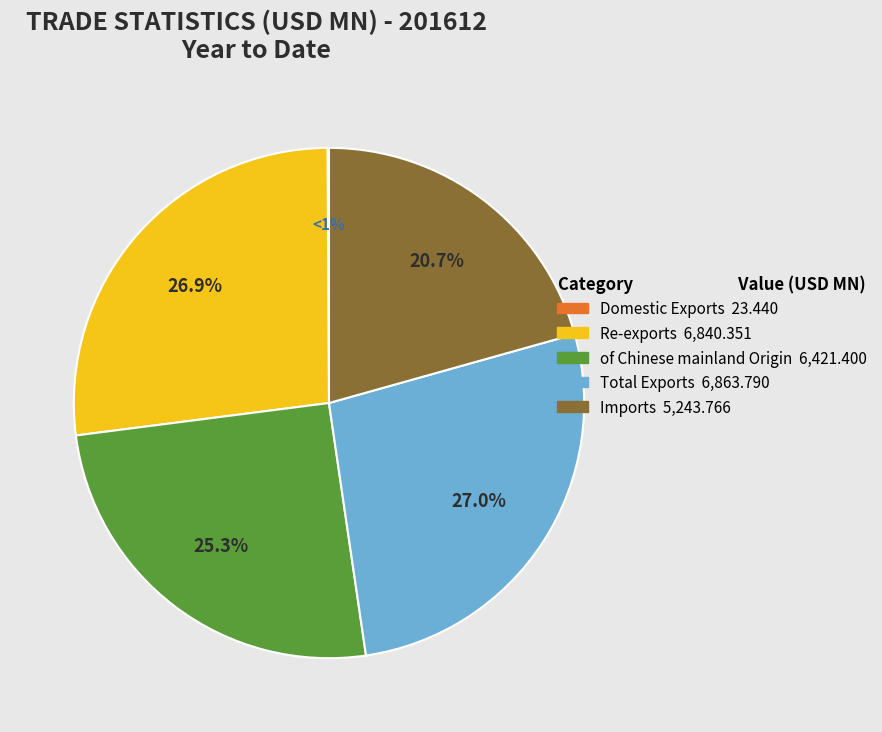

Does Total Exports represent more than half of the total?

No